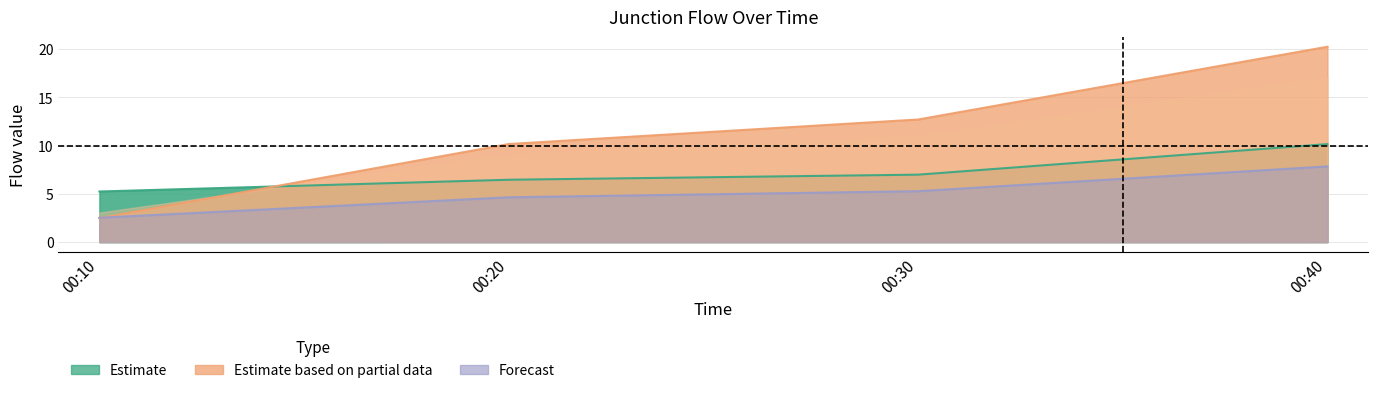

At which category is the sum across all series the highest?

00:40